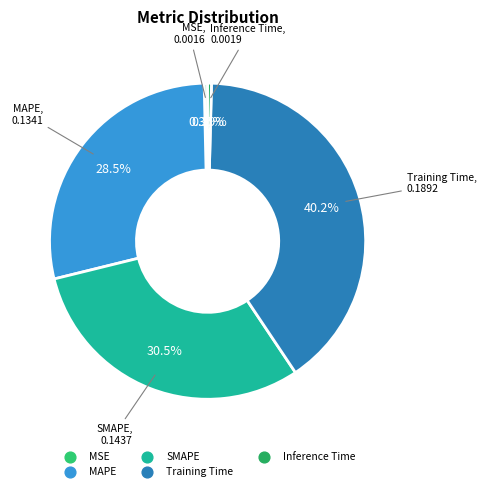

Does MAPE account for over 50% of the chart?

No